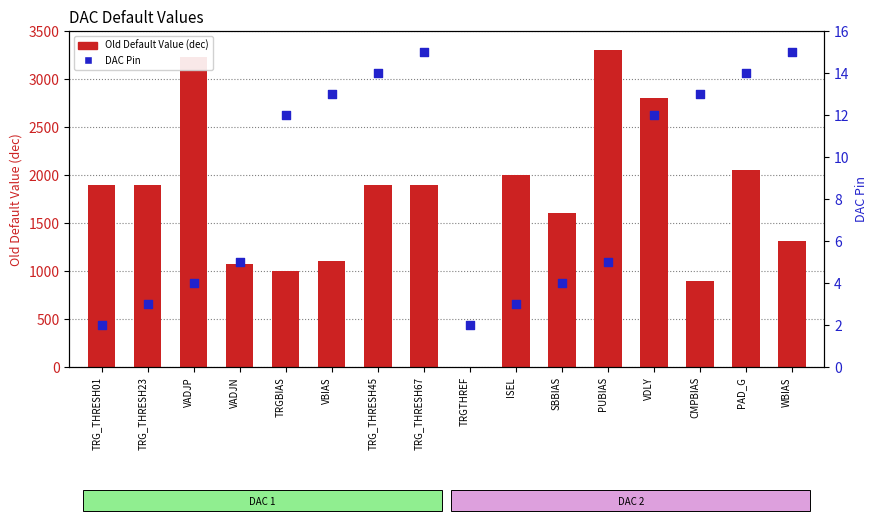

Is the value of Old Default Value (dec) at CMPBIAS greater than the value of DAC Pin at PUBIAS?

Yes